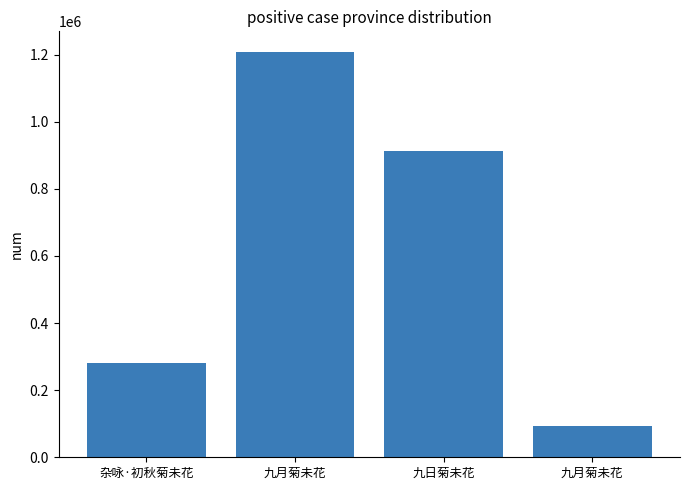

Where is the data nearest to the value 650628?

九日菊未花